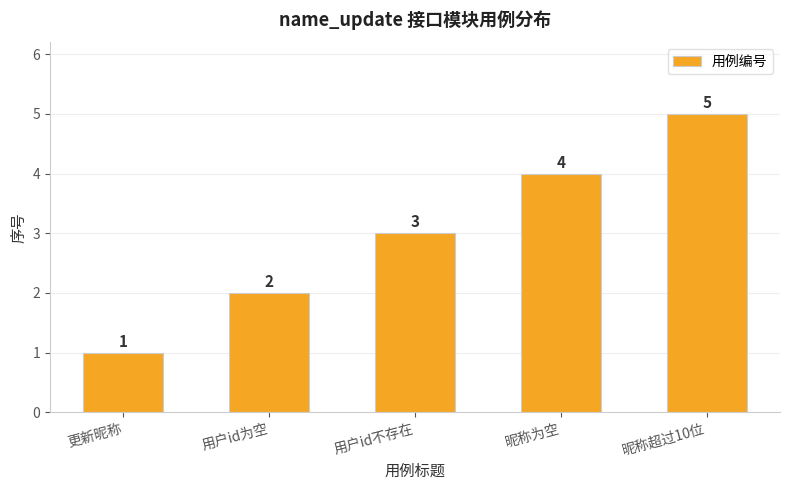

Reading right to left, what are all the values shown in this chart?

昵称超过10位=5	昵称为空=4	用户id不存在=3	用户id为空=2	更新昵称=1